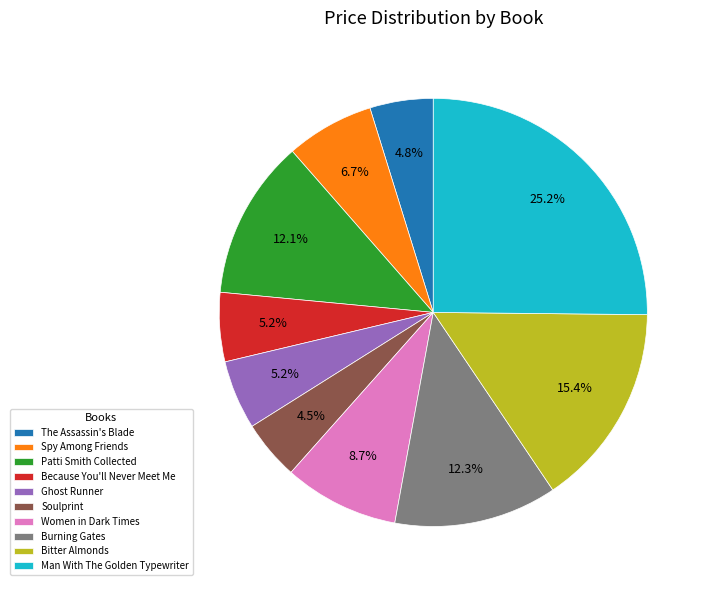

Which has a higher value, Soulprint or Spy Among Friends?

Spy Among Friends